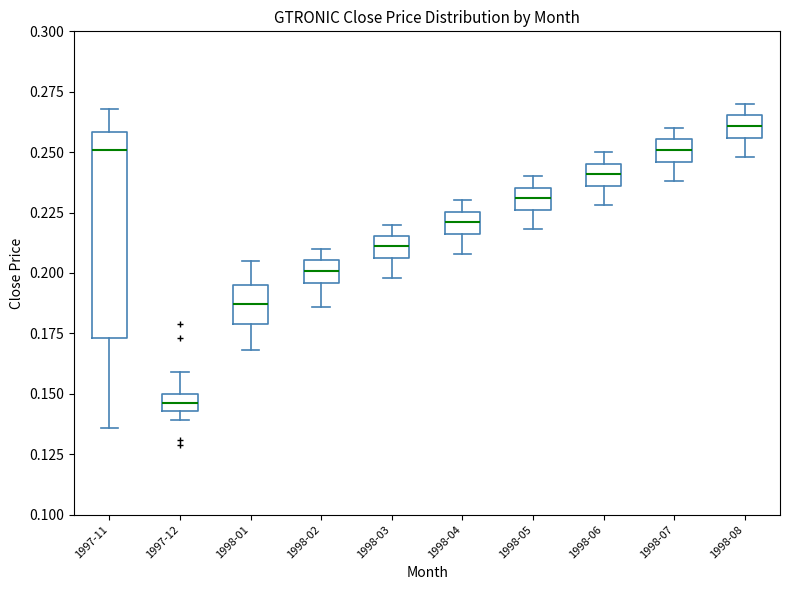

Which box has the highest median line?

1998-08